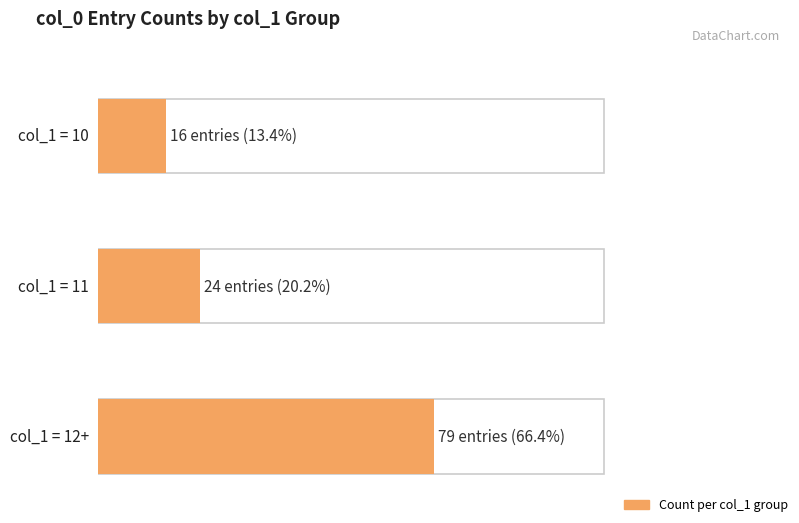

Read the value at 11.

24